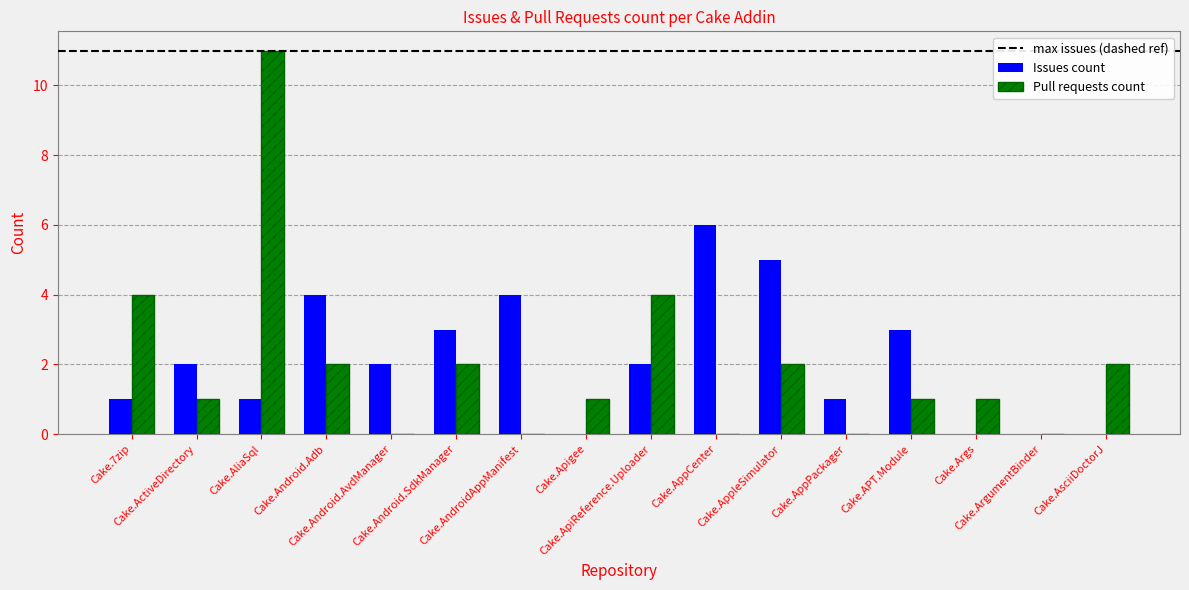

What is the maximum value shown in the chart?

11